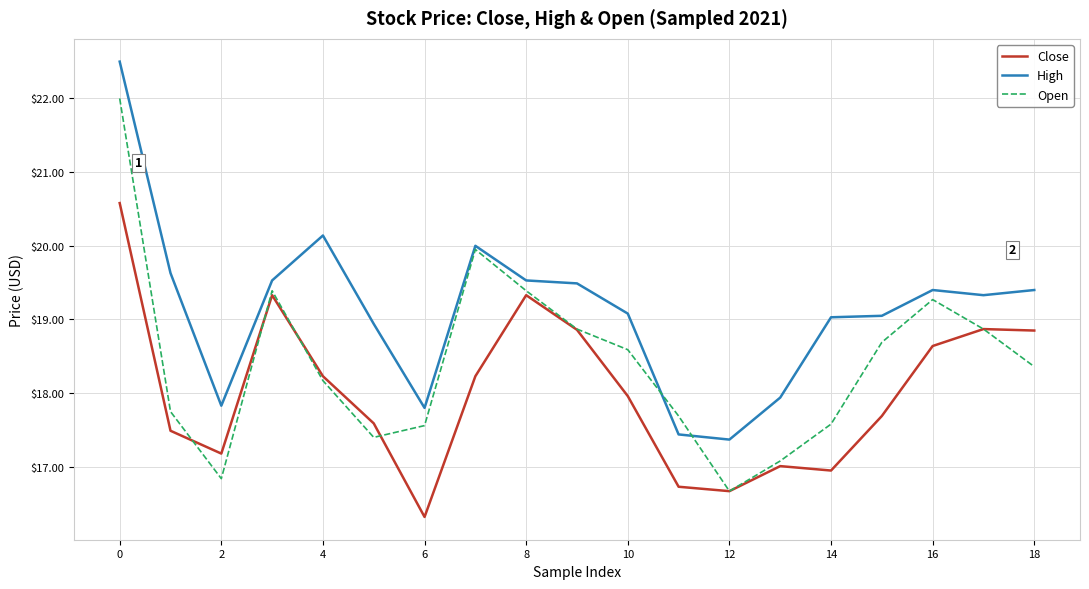

What is the difference between the maximum and minimum values in the Open series?

5.3